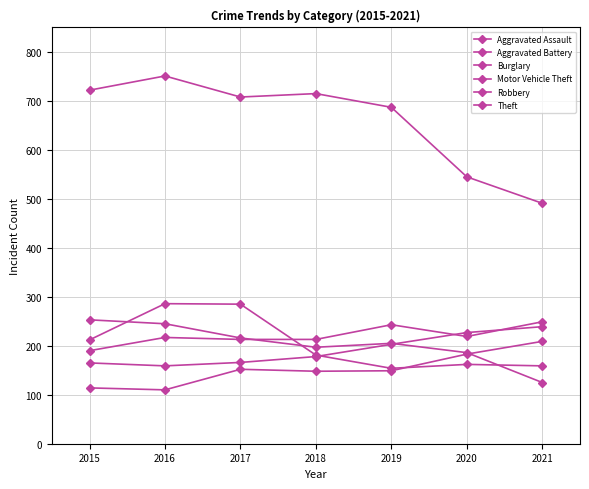

True or false: Aggravated Battery and Motor Vehicle Theft cross at least once.

True